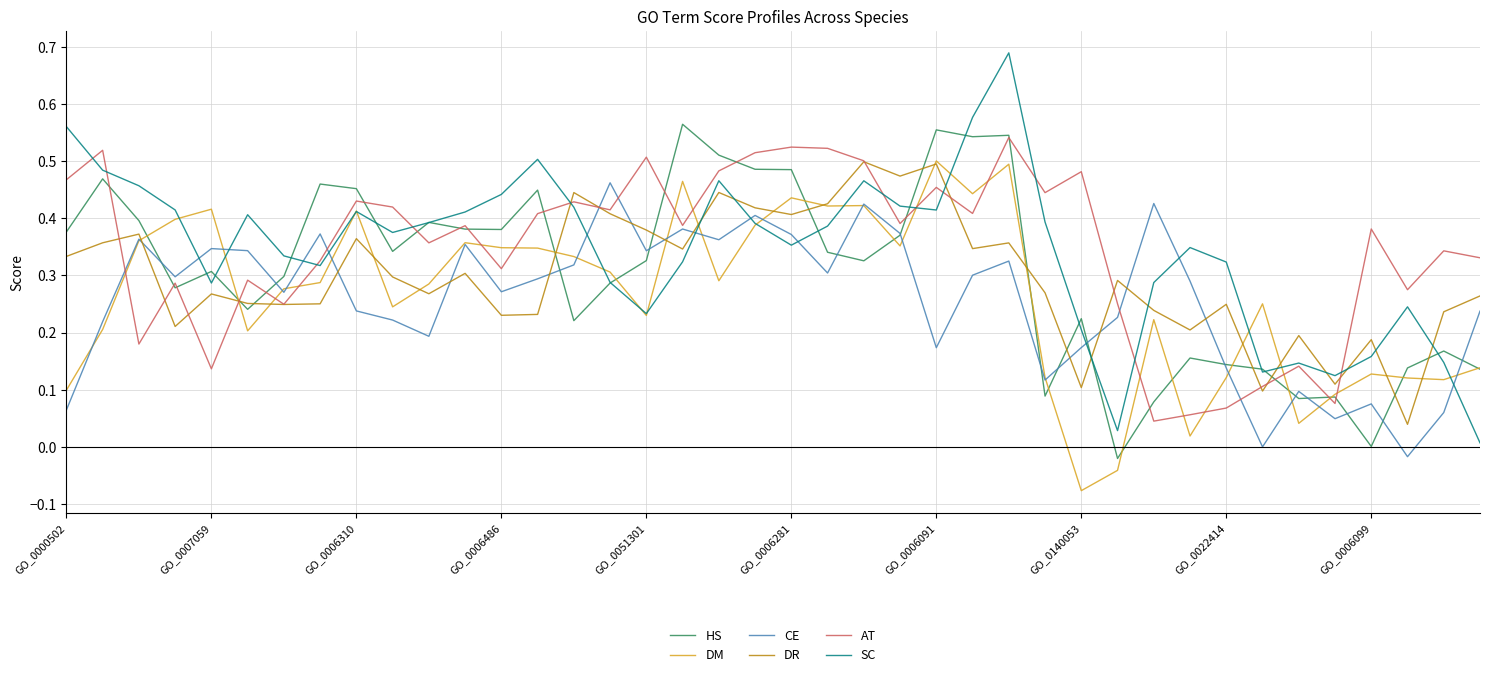

Which series has the largest range (max minus min)?

SC